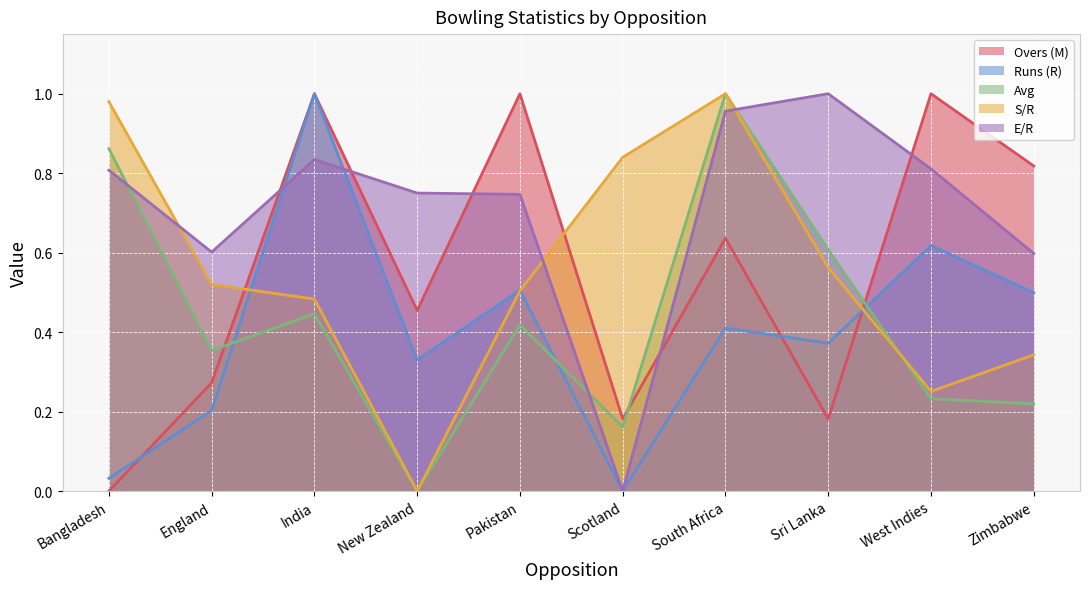

Which series has the largest total across all categories?

E/R